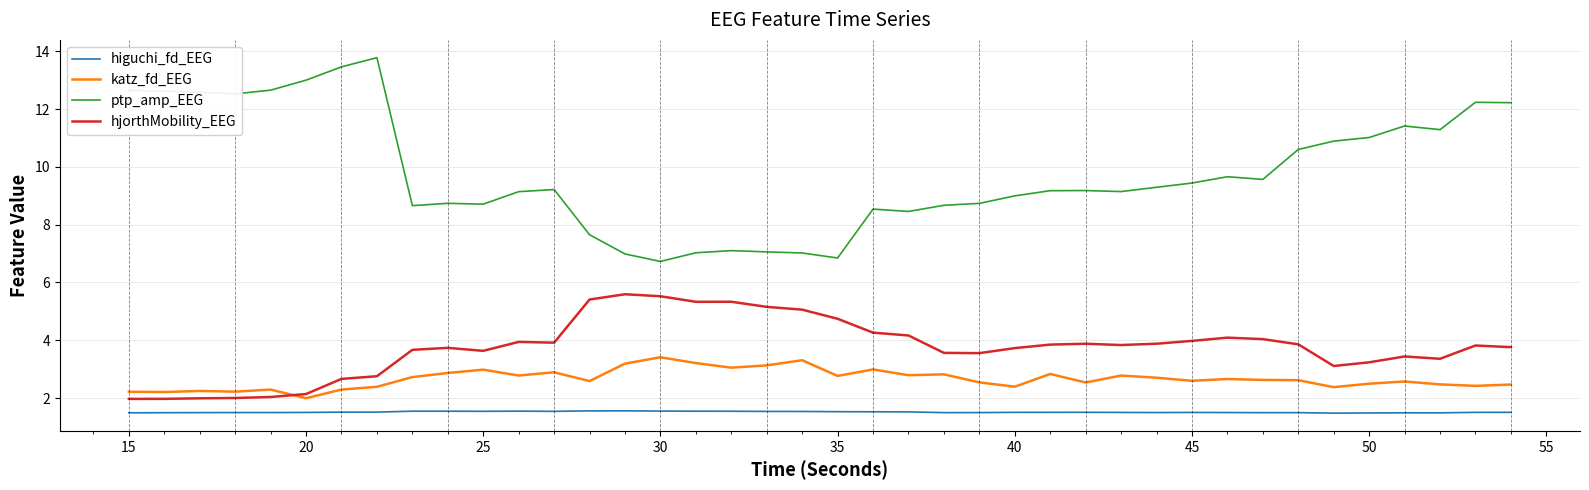

What is the sum of all ptp_amp_EEG values?

392.7